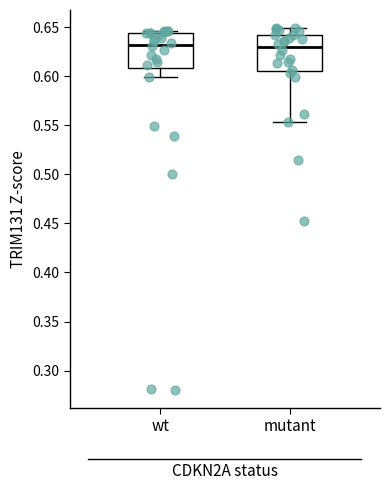

Reading left to right, transcribe this box plot: for each box, give where its median line is, the range the box spans, and where its two whiskers end, as read against the y-axis. The values are not printed on the chart, so give them approximately, as read against the axis.

wt: median 0.630, box 0.610 to 0.645, whiskers 0.600 to 0.645 (just above the box's upper edge)
mutant: median 0.630, box 0.605 to 0.640, whiskers 0.555 to 0.650